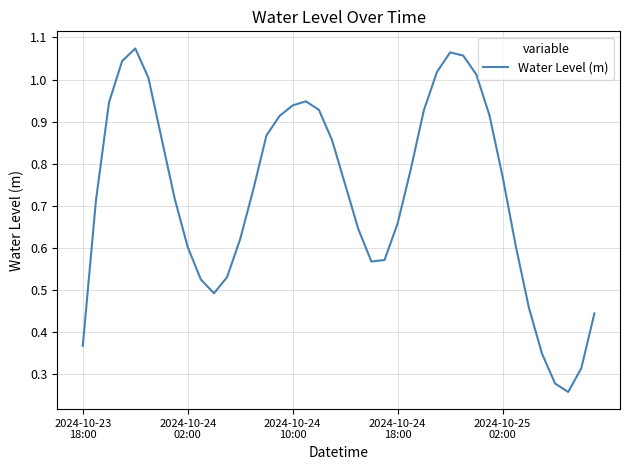

Does the chart display data point markers on the line(s)?

No